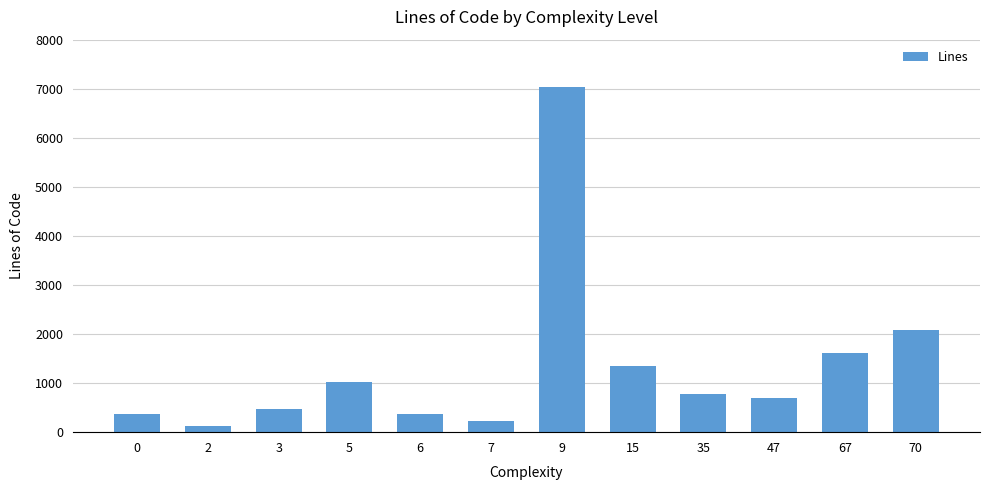

Between 3 and 2, which is larger?

3